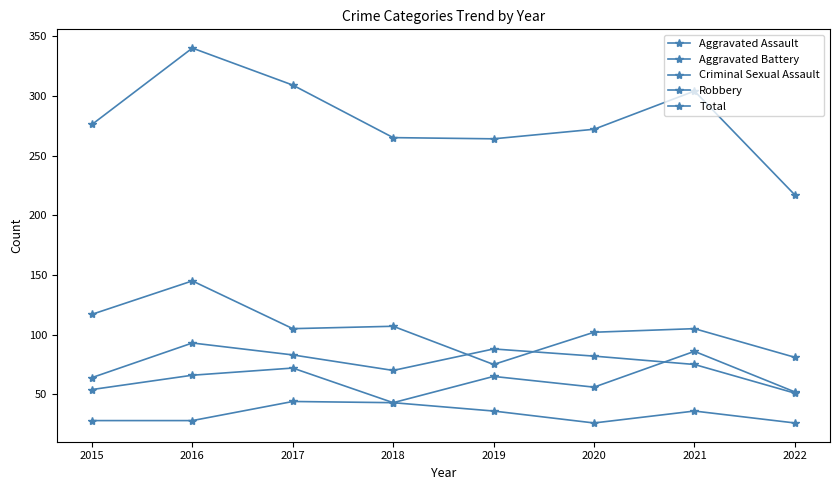

How many data points in Aggravated Battery are less than 82?

4